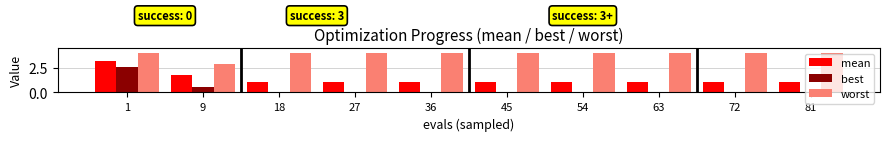

What is the spread (max minus min) of values at 9?

2.4